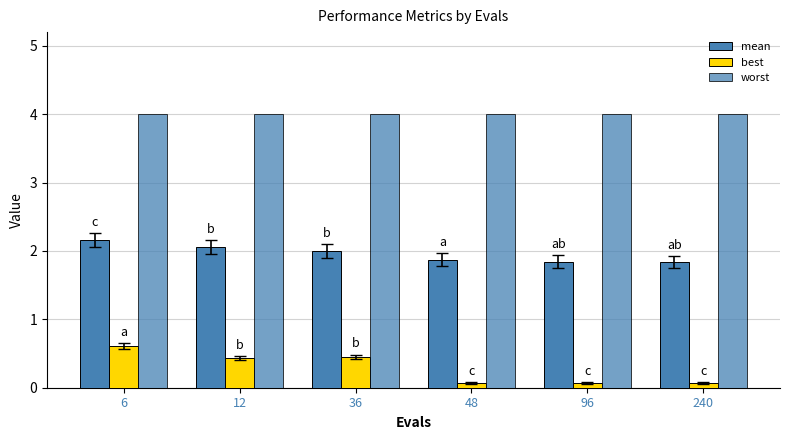

Reading left to right, extract all data points from this chart.

mean: 6=2.2	12=2.1	36=2.0	48=1.9	96=1.8	240=1.8
best: 6=0.6	12=0.4	36=0.5	48=0.1	96=0.1	240=0.1
worst: 6=4.0	12=4.0	36=4.0	48=4.0	96=4.0	240=4.0